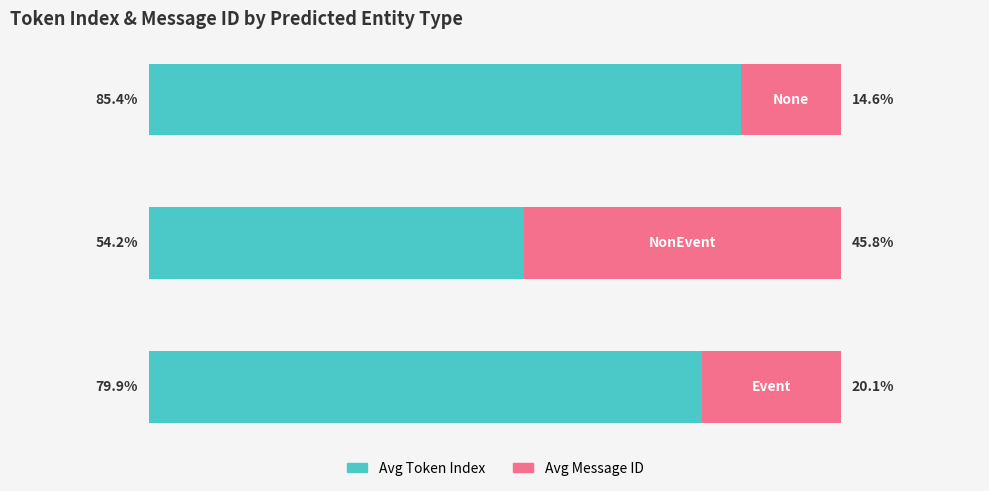

What are all the series names shown in the legend?

Avg Token Index, Avg Message ID